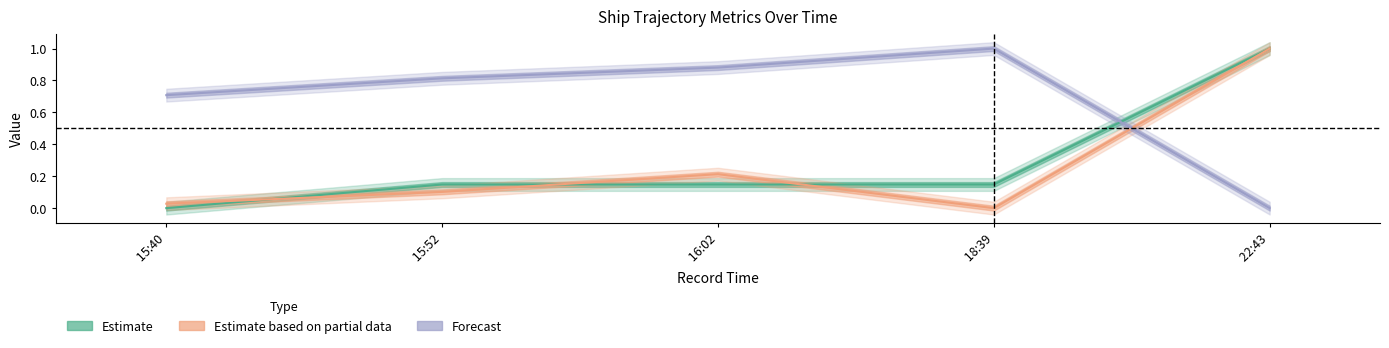

What is the label of the 2nd point from the left?

15:52